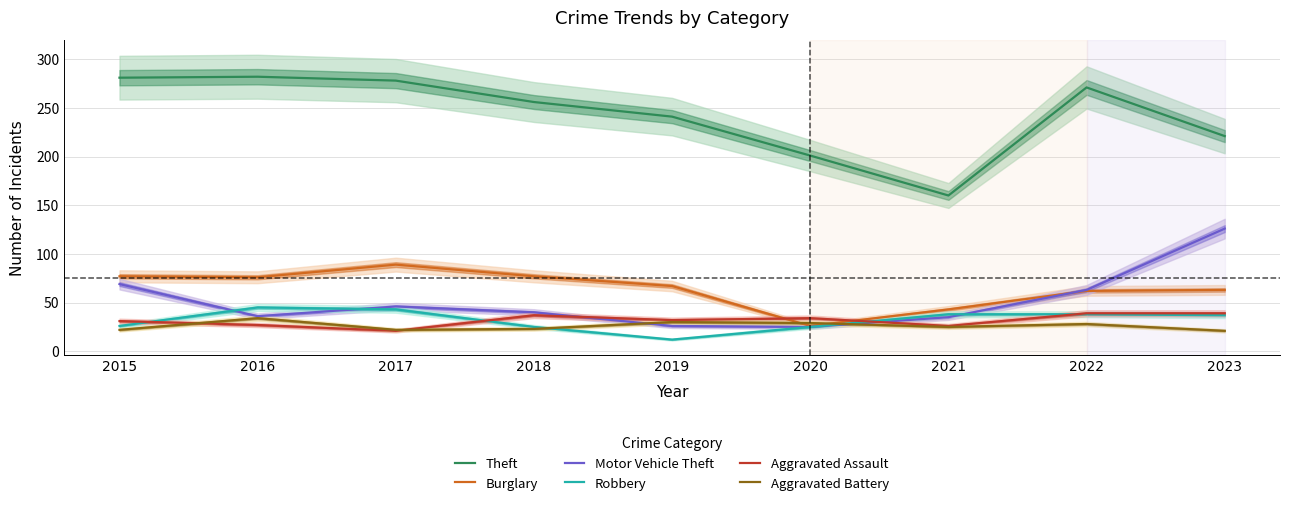

Between 2023 and 2020, which is larger?

2023